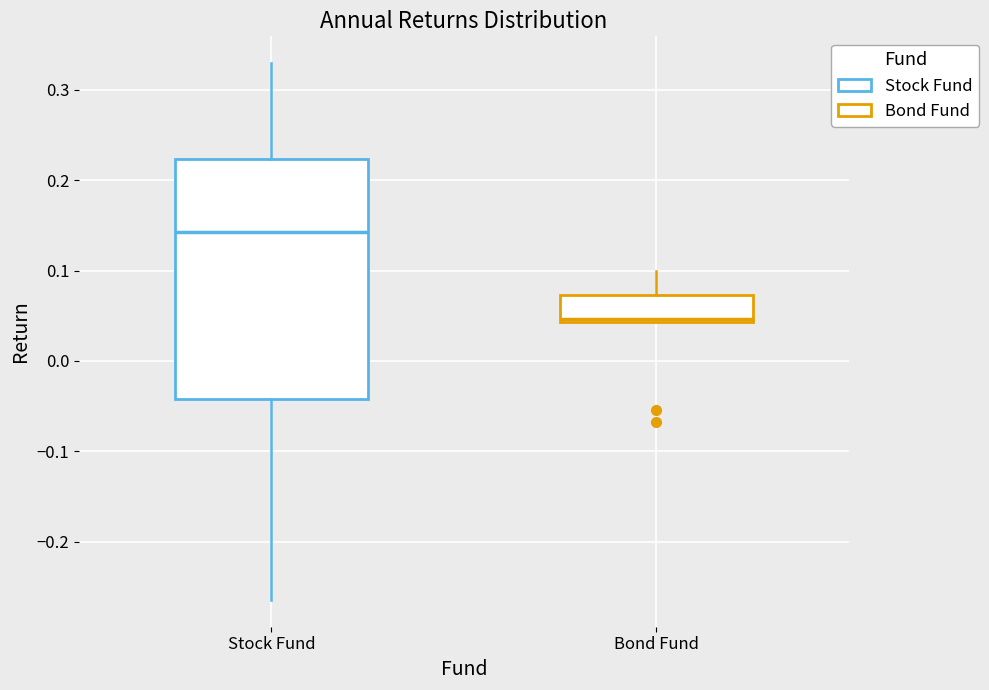

Reading left to right, transcribe this box plot: for each box, give where its median line is, the range the box spans, and where its two whiskers end, as read against the y-axis. The values are not printed on the chart, so give them approximately, as read against the axis.

Stock Fund: median 0.14, box -0.04 to 0.22, whiskers -0.26 to 0.33
Bond Fund: median 0.05, box 0.04 to 0.07, whiskers 0.04 to 0.10